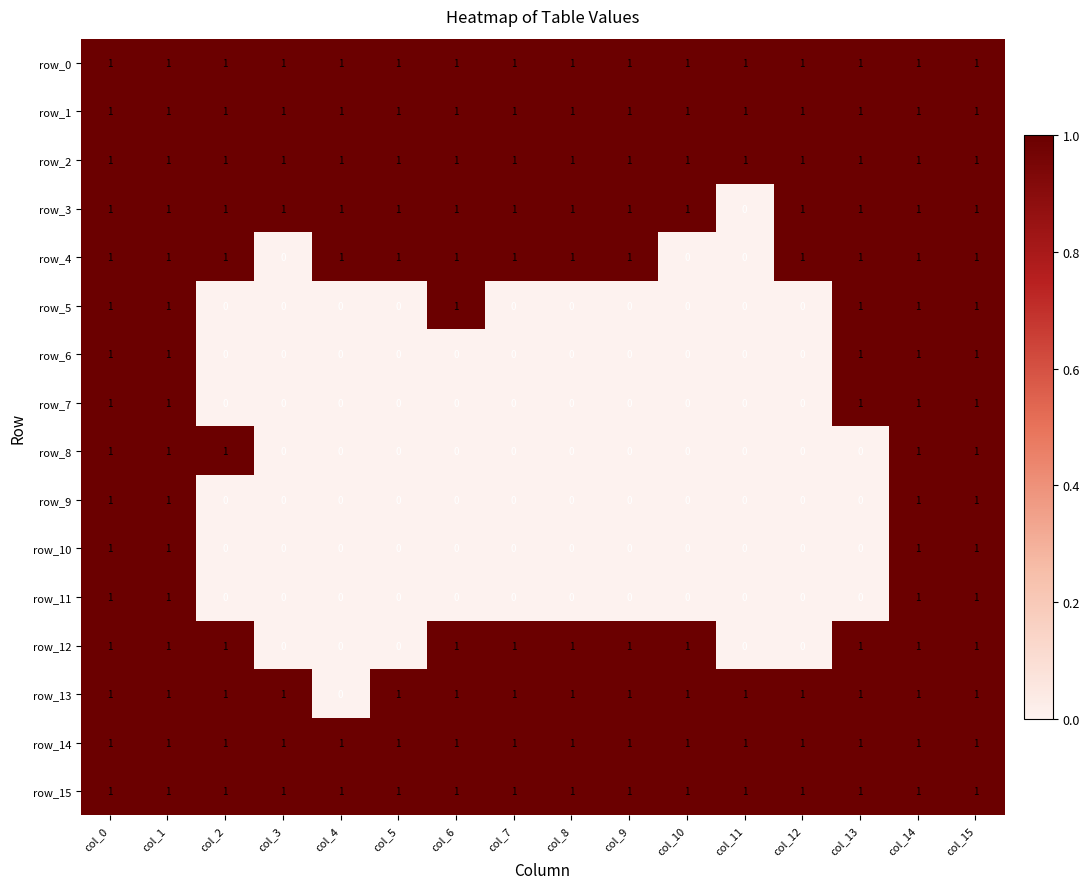

How many row_13 values are between 1 and 2?

15